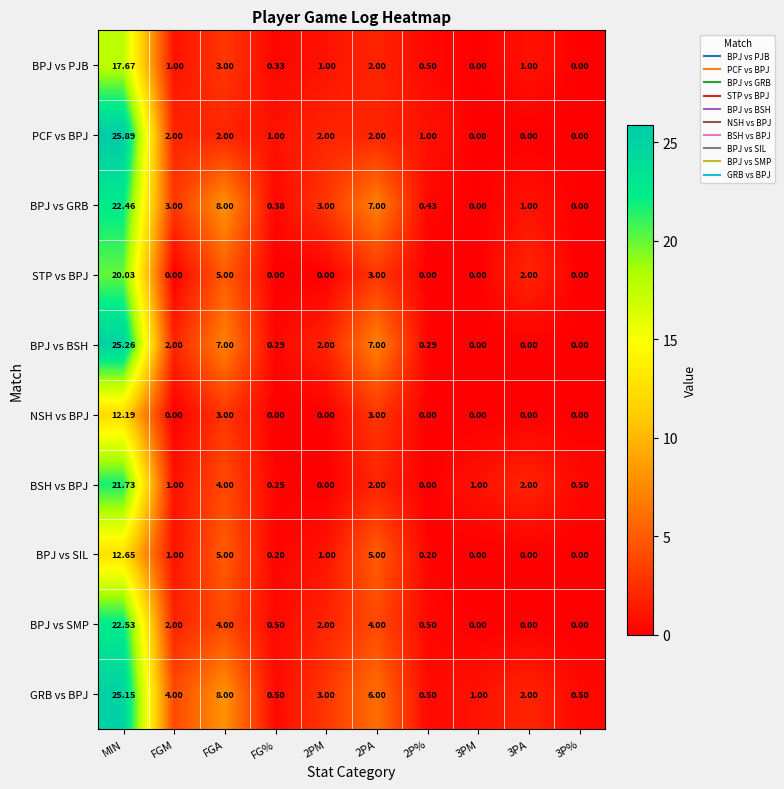

At which label is GRB vs BPJ closest to 12?

FGA